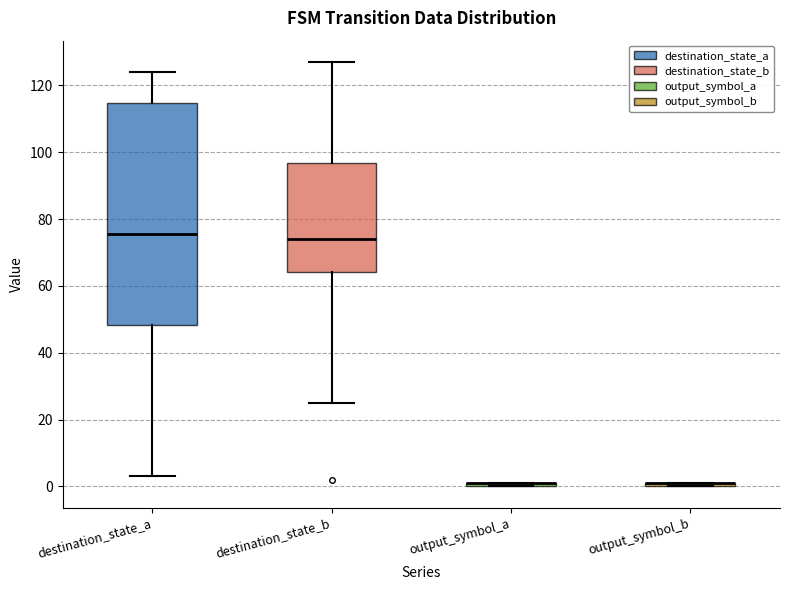

Comparing the boxes themselves (not the whiskers), which one is the tallest?

destination_state_a